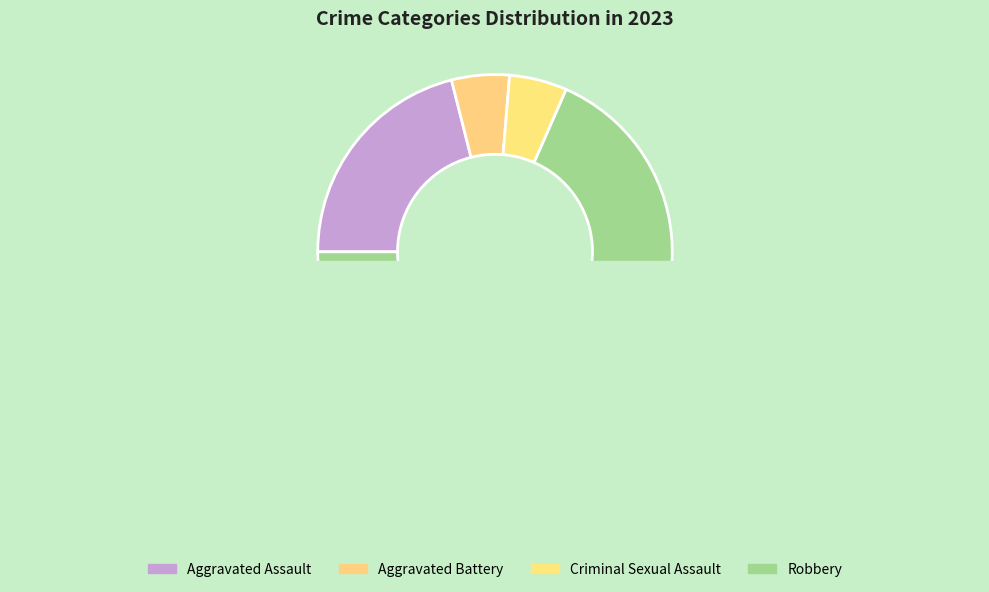

What is the change in value from Aggravated Battery to Robbery?

+12